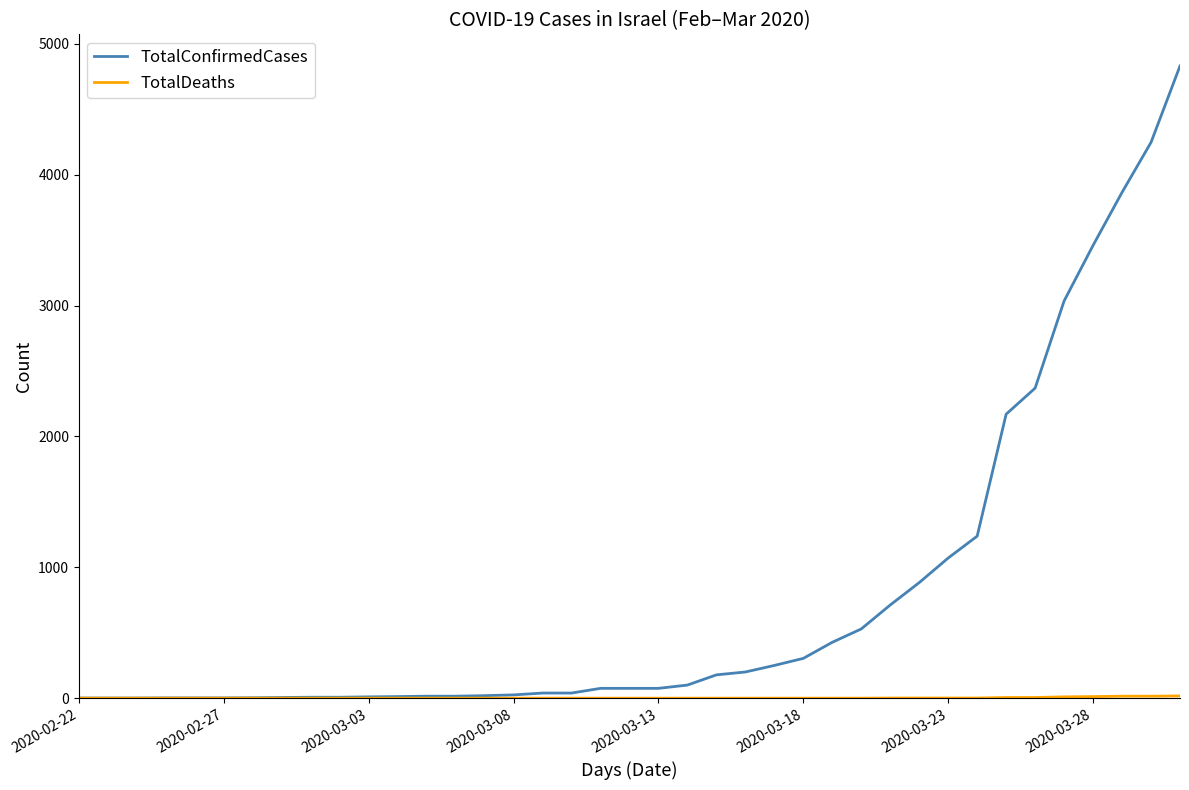

Which series has the largest total across all categories?

TotalConfirmedCases